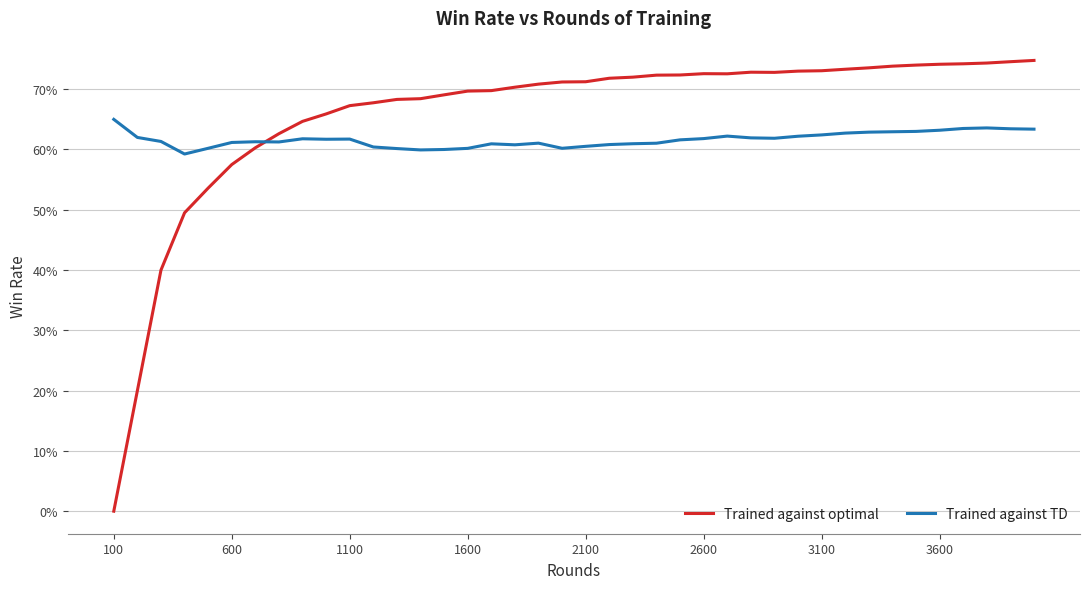

What are all the series names shown in the legend?

Trained against optimal, Trained against TD